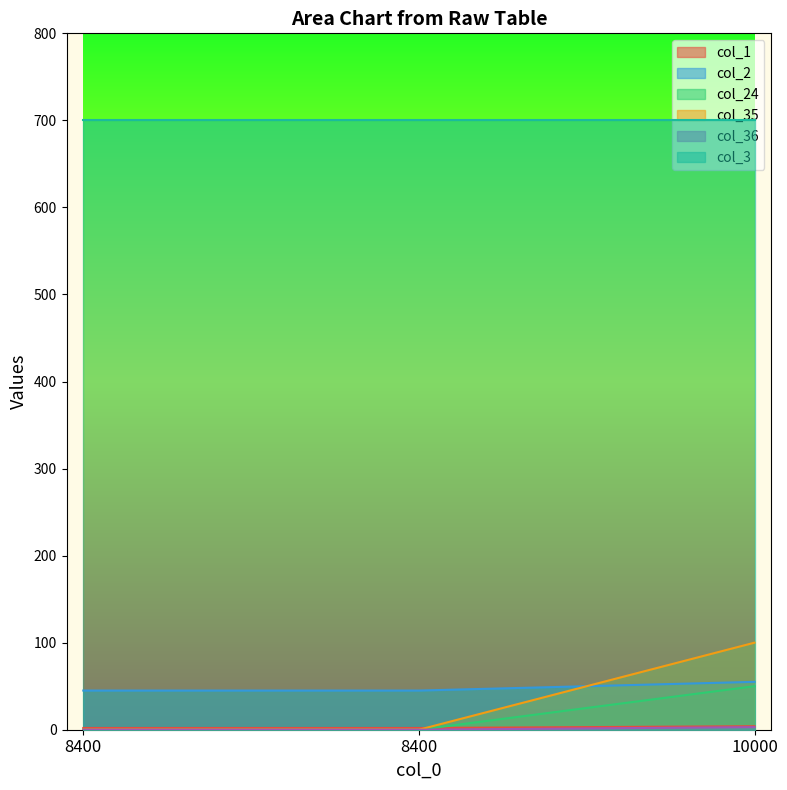

What is the average value of the col_36 series?

1